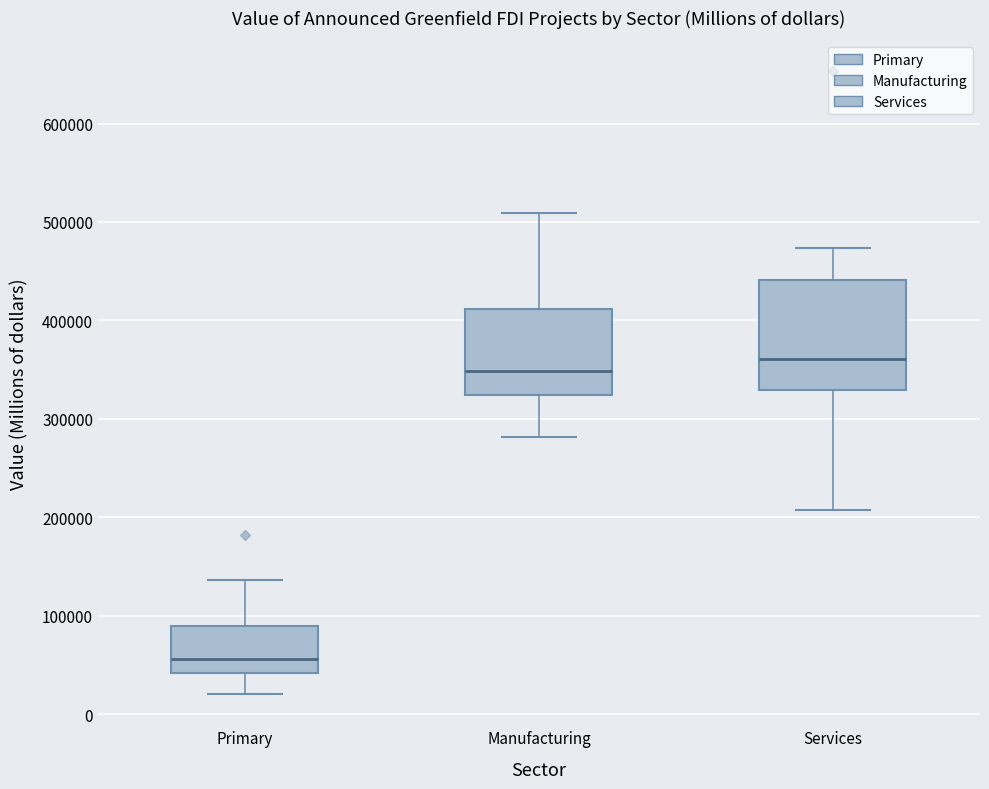

Which box's median line is the highest?

Services